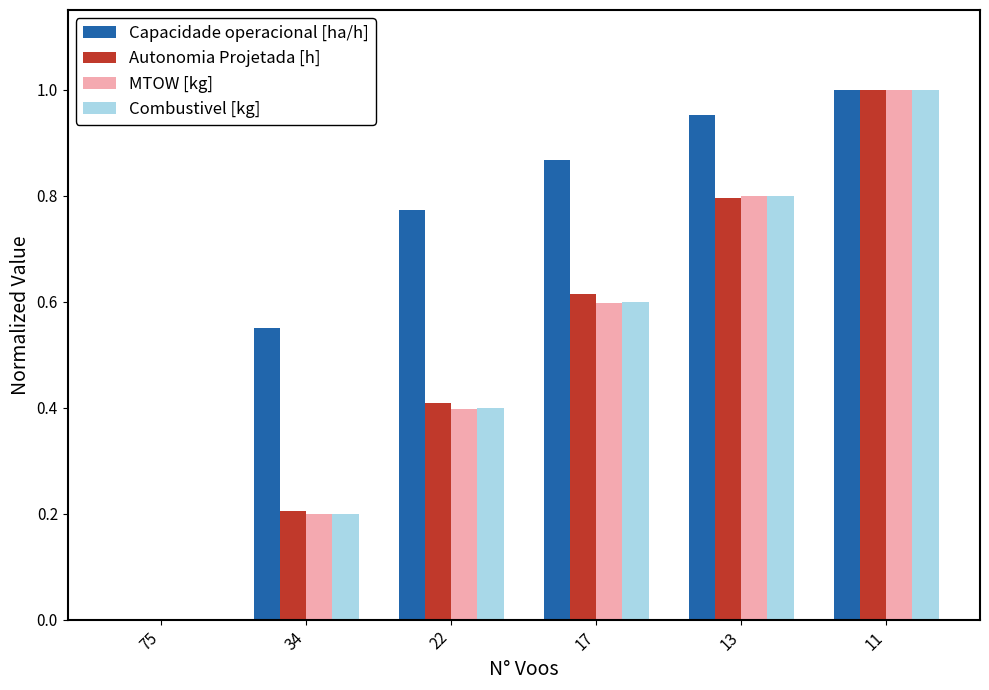

Is it true that Autonomia Projetada [h] equals 0.2 at 34?

True